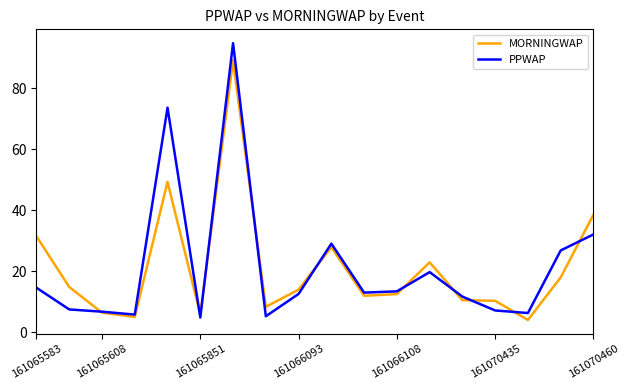

List the series in order of their peak value, lowest first.

MORNINGWAP, PPWAP